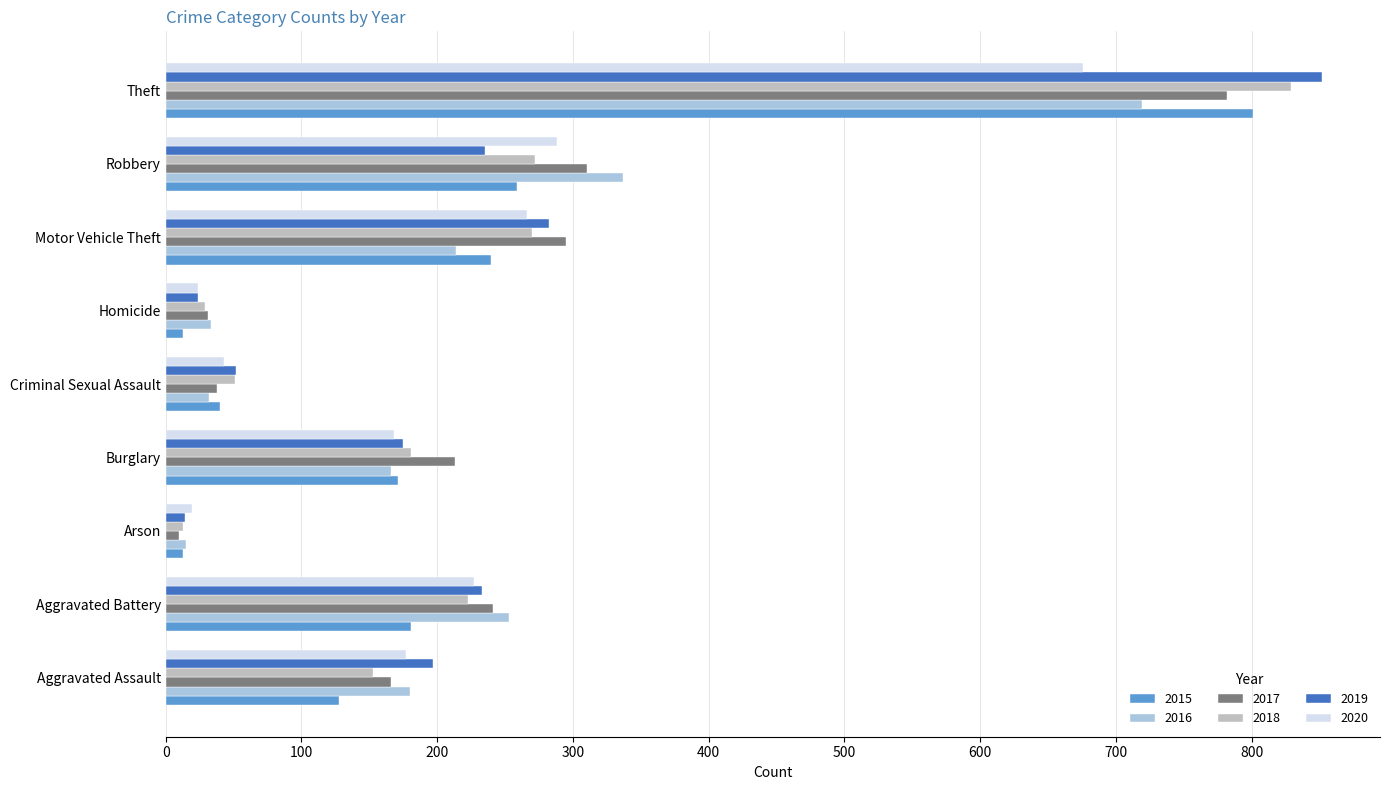

Which category has the lowest value in the 2018 series?

Arson